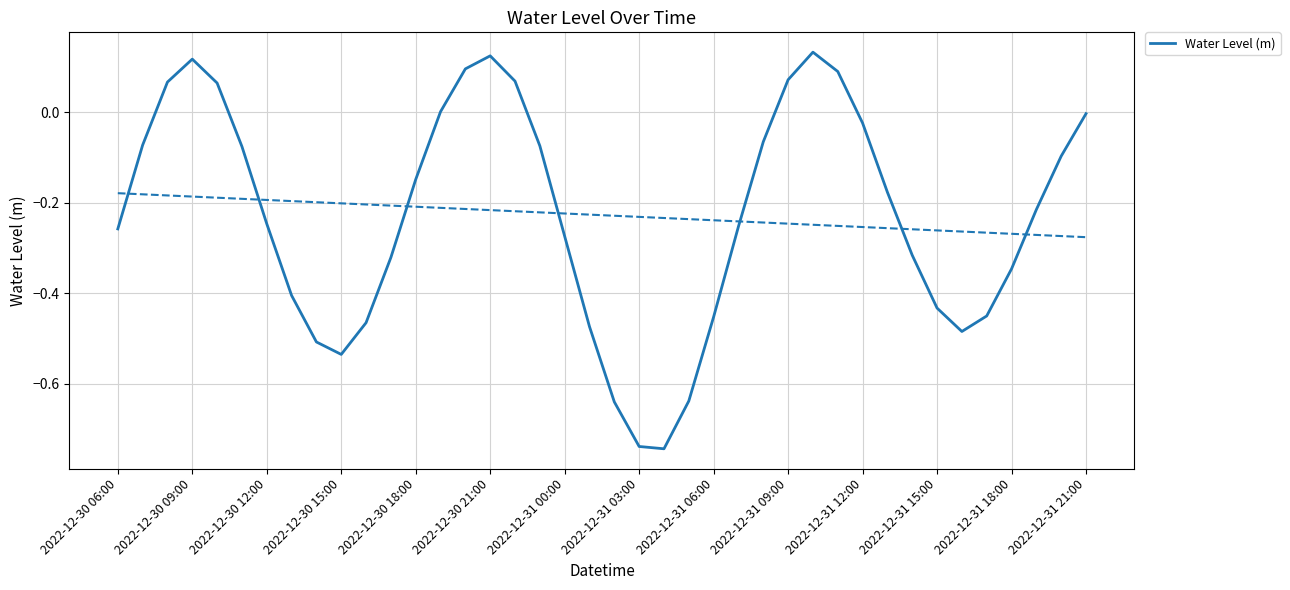

What position from the left is 2022-12-30 09:00?

4